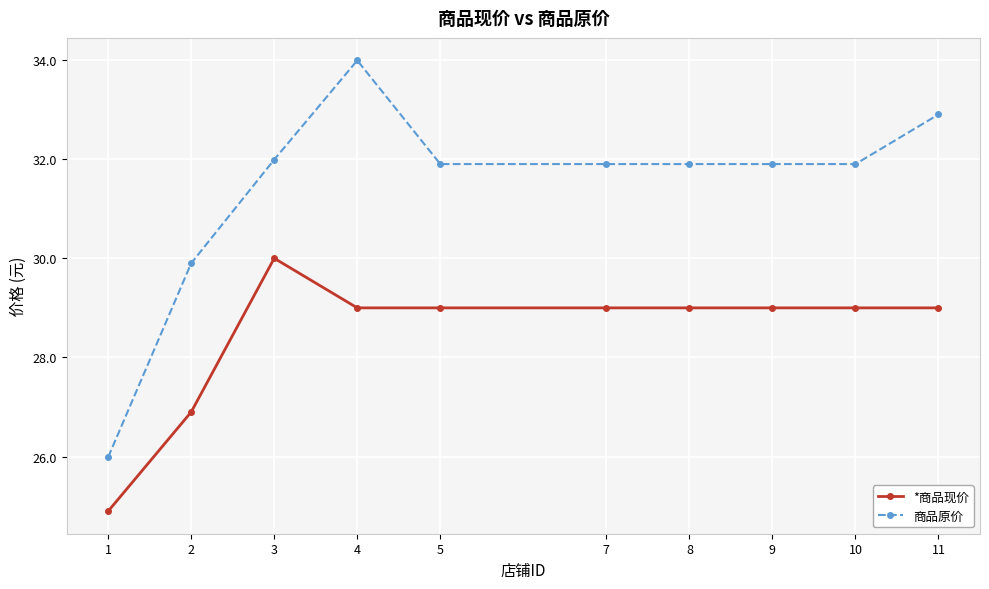

At which label is *商品现价 closest to 27?

2